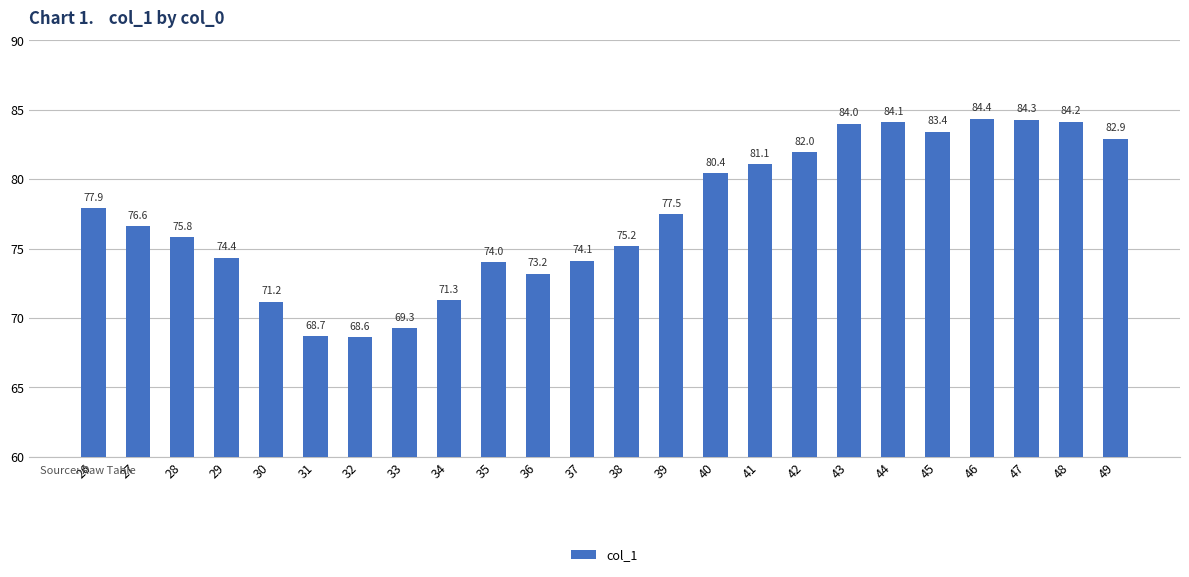

Between 39 and 35, which is larger?

39